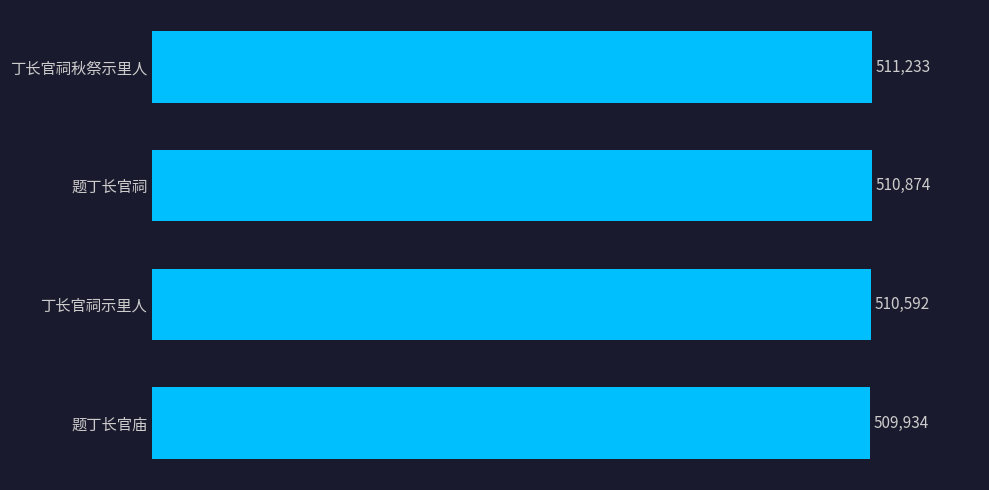

Where is the data nearest to the value 510583?

丁长官祠示里人